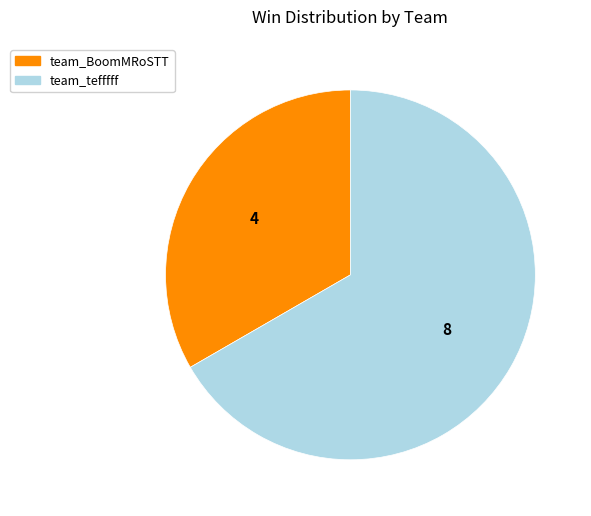

Count the number of slices in the pie.

2